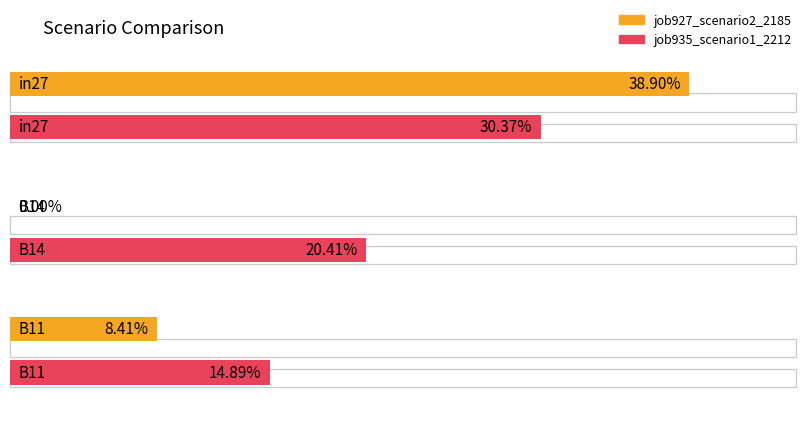

Reading left to right, extract all data points from this chart.

job927_scenario2_2185: in27=0.4	B14=0.0	B11=0.1
job935_scenario1_2212: in27=0.3	B14=0.2	B11=0.1